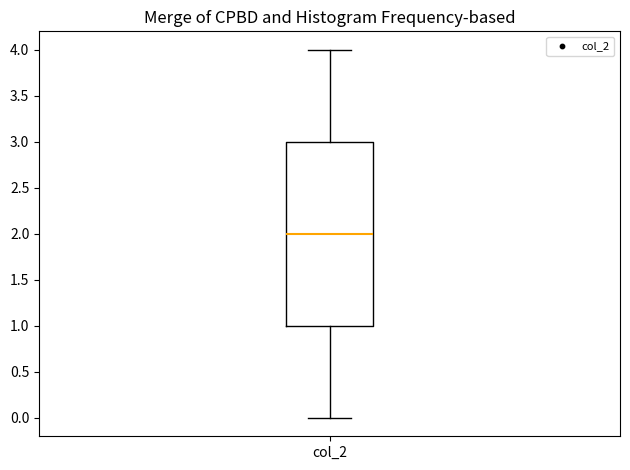

Where is the upper edge of the box for col_2 on the y-axis? The values are not printed on the chart, so give them approximately, as read against the axis.

3